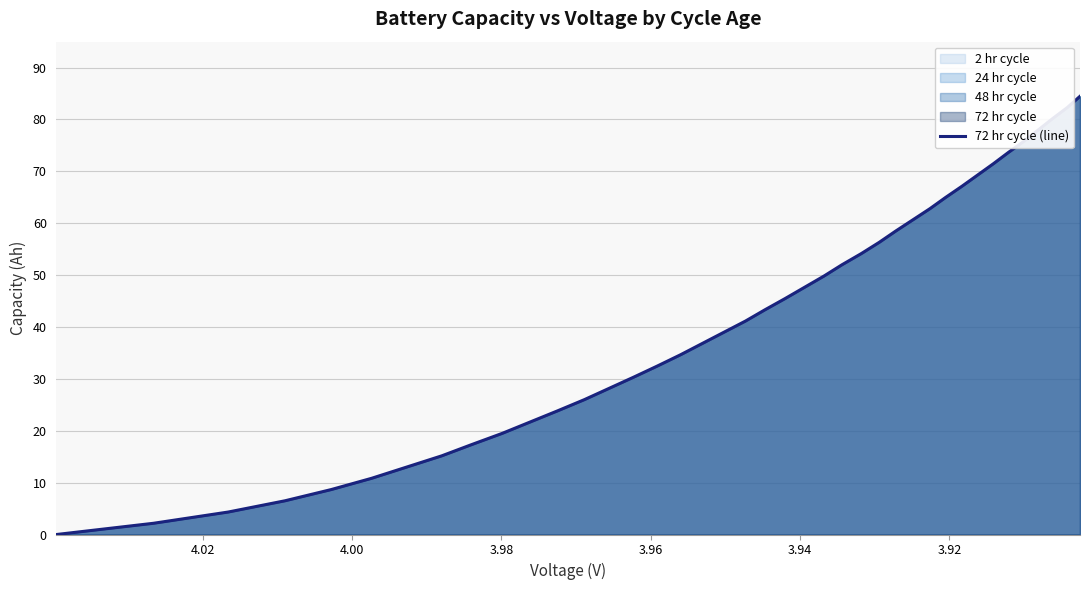

What is the value of the 37th point from the left?

78.0